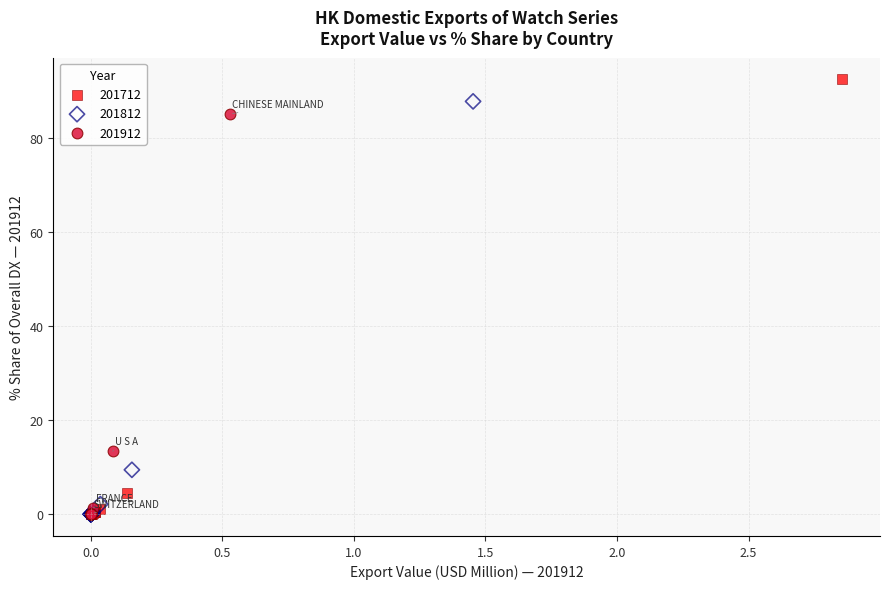

Which series has the largest Y range (max minus min)?

201712